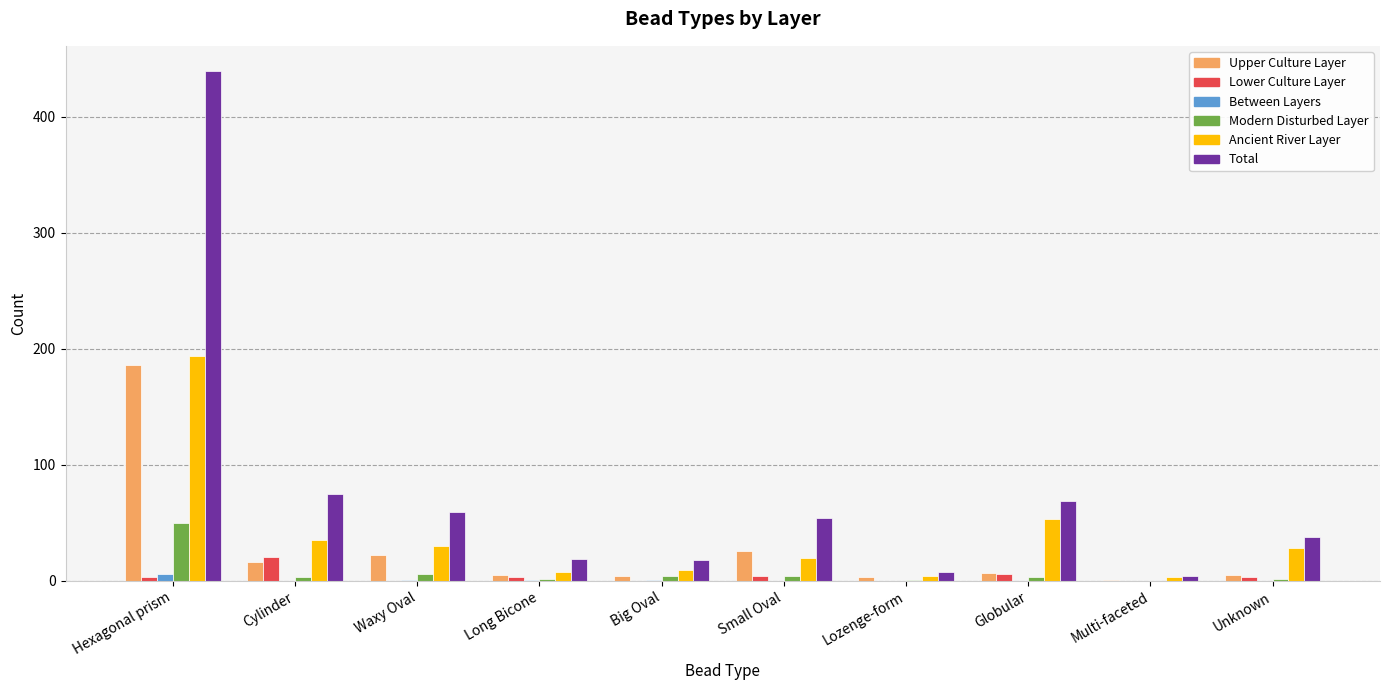

Read the Ancient River Layer value at Unknown.

28